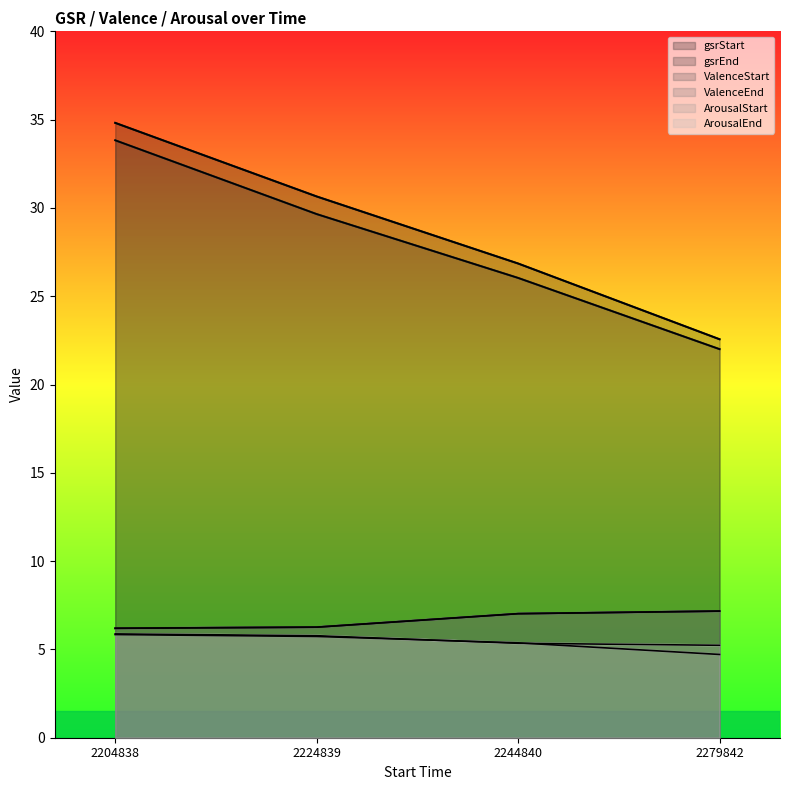

Is the value of gsrEnd at 2224839 greater than the value of ArousalEnd at 2204838?

Yes